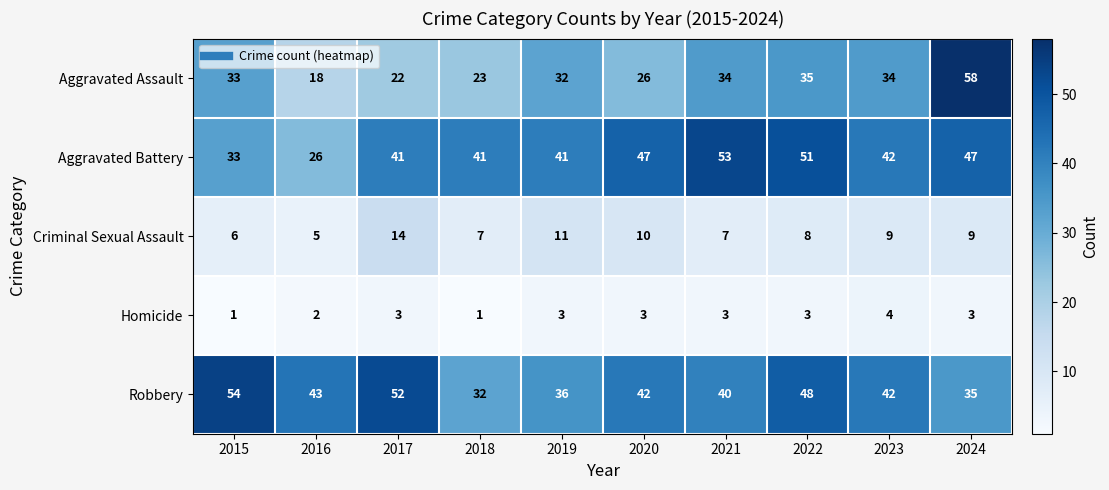

Which series has the widest spread of values?

Aggravated Assault